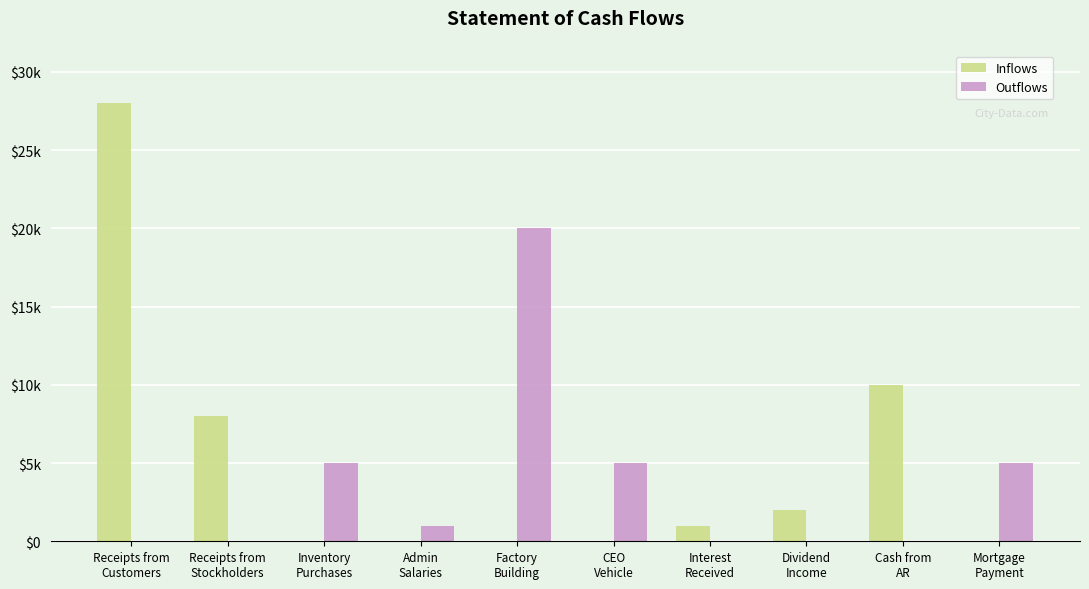

Are the bars grouped side by side (vs. stacked)?

Yes